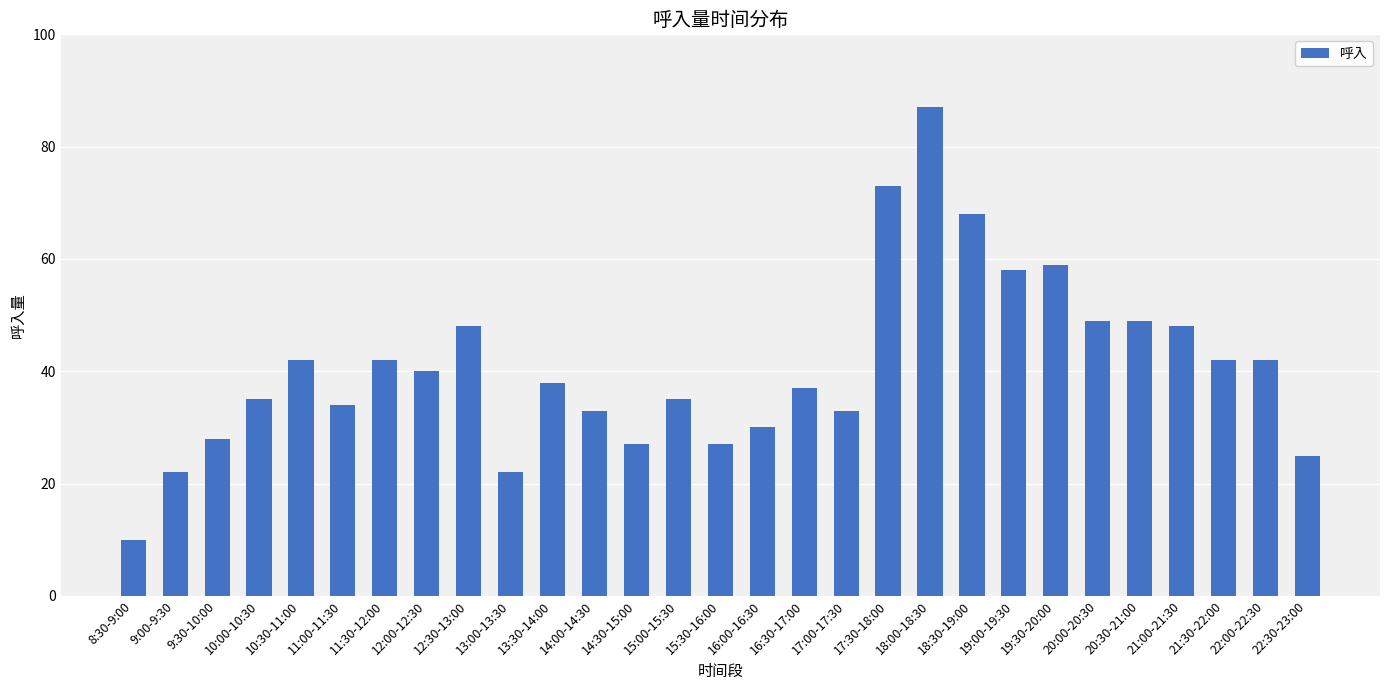

Which has a higher value, 20:30-21:00 or 21:30-22:00?

20:30-21:00